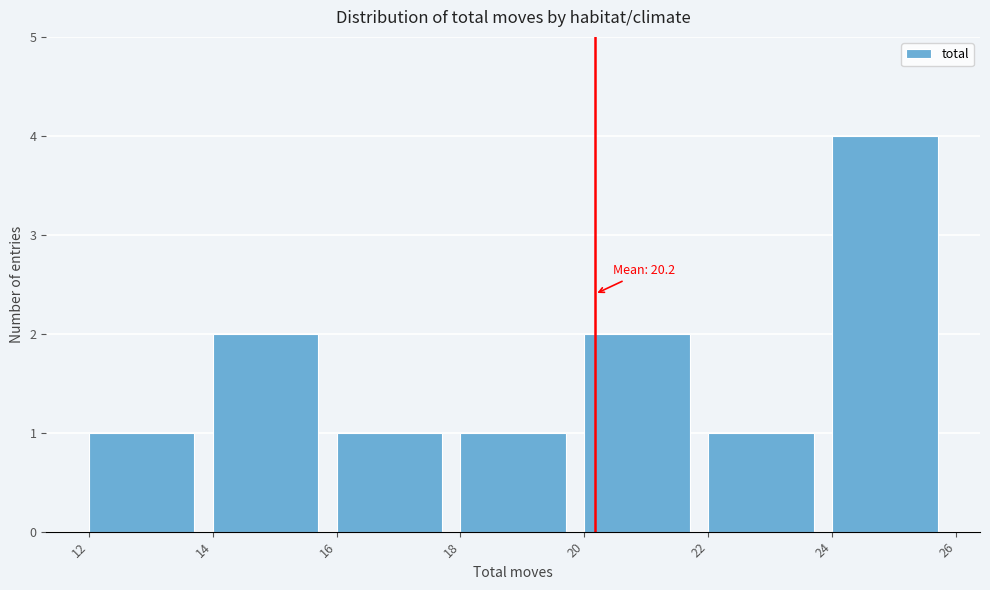

Which range on the x-axis has the tallest bar?

24 to 26